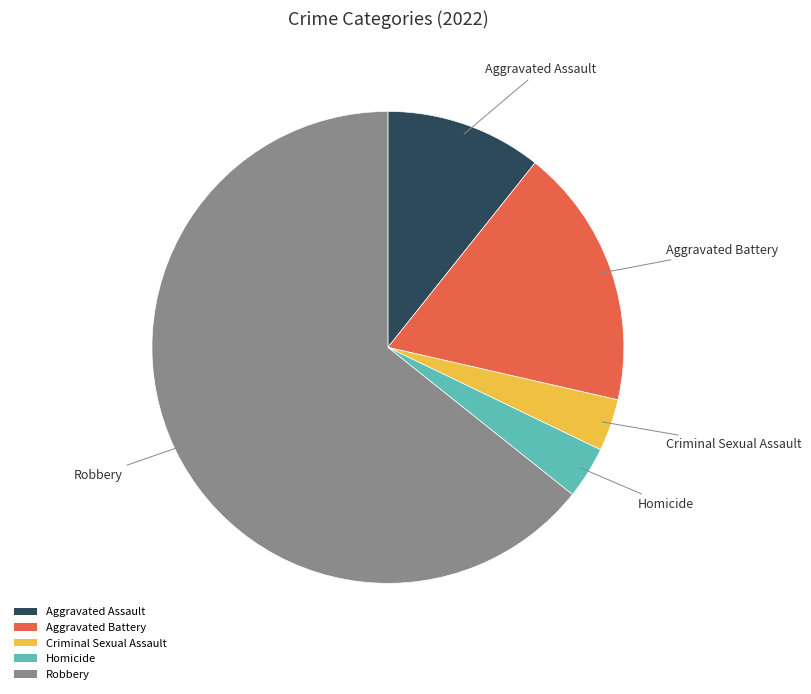

Count the number of slices in the pie.

5